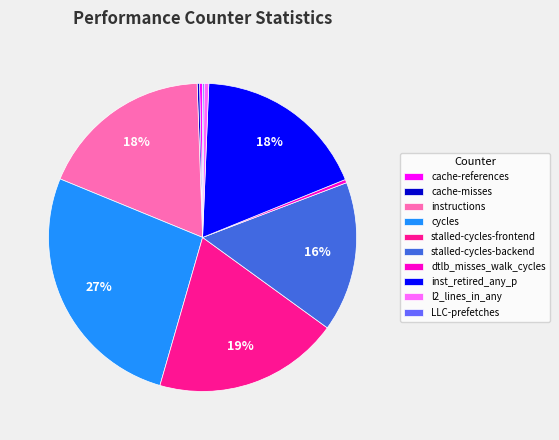

To the nearest percent, what is the average slice percentage?

10%